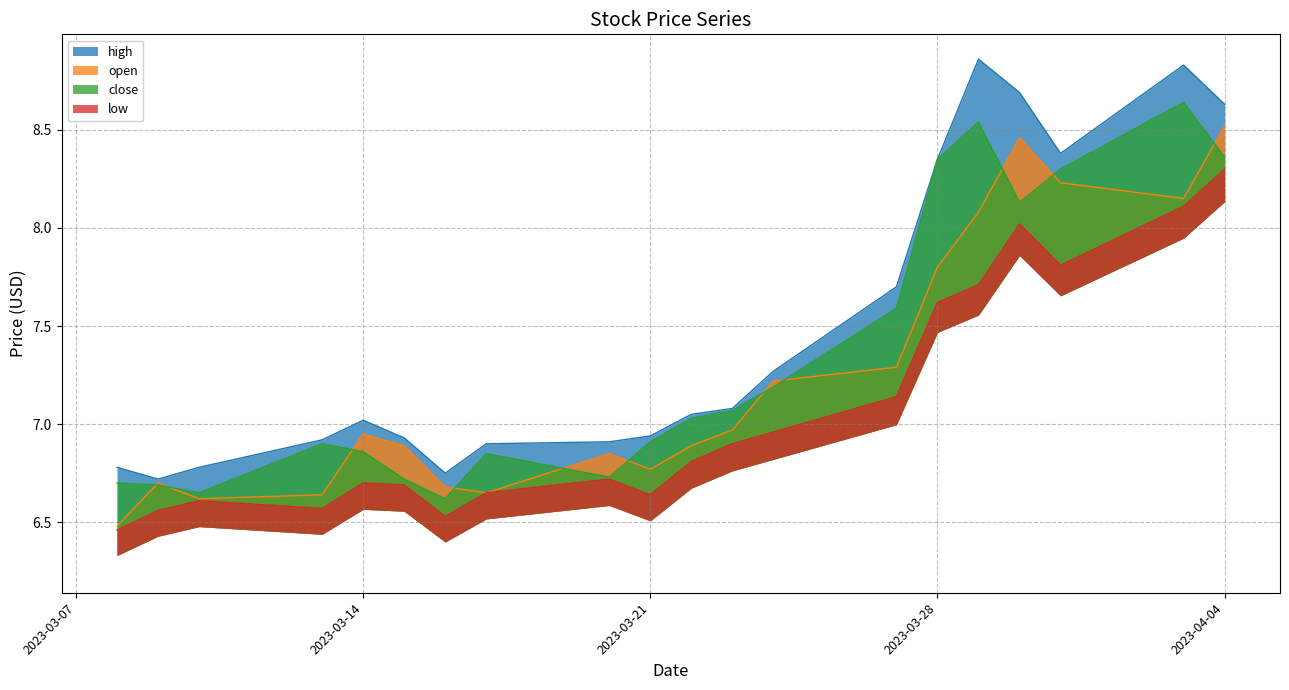

Reading left to right, what are all the values shown in this chart?

high: 2023-04-04=8.6	2023-04-03=8.8	2023-03-31=8.4	2023-03-30=8.7	2023-03-29=8.9	2023-03-28=8.3	2023-03-27=7.7	2023-03-24=7.3	2023-03-23=7.1	2023-03-22=7.0	2023-03-21=6.9	2023-03-20=6.9	2023-03-17=6.9	2023-03-16=6.8	2023-03-15=6.9	2023-03-14=7.0	2023-03-13=6.9	2023-03-10=6.8	2023-03-09=6.7	2023-03-08=6.8
open: 2023-04-04=8.5	2023-04-03=8.2	2023-03-31=8.2	2023-03-30=8.5	2023-03-29=8.1	2023-03-28=7.8	2023-03-27=7.3	2023-03-24=7.2	2023-03-23=7.0	2023-03-22=6.9	2023-03-21=6.8	2023-03-20=6.8	2023-03-17=6.7	2023-03-16=6.7	2023-03-15=6.9	2023-03-14=7.0	2023-03-13=6.6	2023-03-10=6.6	2023-03-09=6.7	2023-03-08=6.5
close: 2023-04-04=8.4	2023-04-03=8.6	2023-03-31=8.3	2023-03-30=8.1	2023-03-29=8.5	2023-03-28=8.3	2023-03-27=7.6	2023-03-24=7.2	2023-03-23=7.1	2023-03-22=7.0	2023-03-21=6.9	2023-03-20=6.7	2023-03-17=6.8	2023-03-16=6.6	2023-03-15=6.7	2023-03-14=6.9	2023-03-13=6.9	2023-03-10=6.7	2023-03-09=6.7	2023-03-08=6.7
low: 2023-04-04=8.3	2023-04-03=8.1	2023-03-31=7.8	2023-03-30=8.0	2023-03-29=7.7	2023-03-28=7.6	2023-03-27=7.1	2023-03-24=7.0	2023-03-23=6.9	2023-03-22=6.8	2023-03-21=6.6	2023-03-20=6.7	2023-03-17=6.7	2023-03-16=6.5	2023-03-15=6.7	2023-03-14=6.7	2023-03-13=6.6	2023-03-10=6.6	2023-03-09=6.6	2023-03-08=6.5